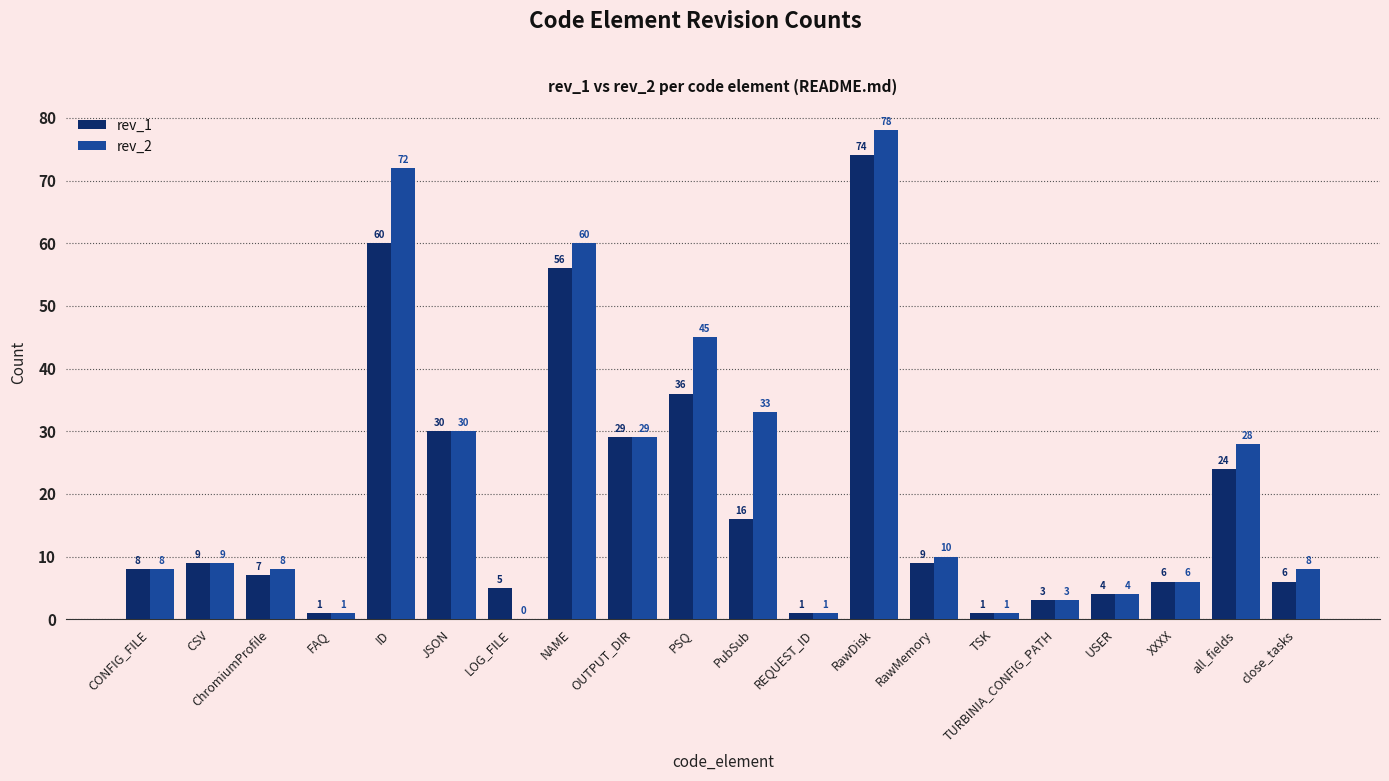

Reading left to right, what are all the values shown in this chart?

rev_1: CONFIG_FILE=8	CSV=9	ChromiumProfile=7	FAQ=1	ID=60	JSON=30	LOG_FILE=5	NAME=56	OUTPUT_DIR=29	PSQ=36	PubSub=16	REQUEST_ID=1	RawDisk=74	RawMemory=9	TSK=1	TURBINIA_CONFIG_PATH=3	USER=4	XXXX=6	all_fields=24	close_tasks=6
rev_2: CONFIG_FILE=8	CSV=9	ChromiumProfile=8	FAQ=1	ID=72	JSON=30	LOG_FILE=0	NAME=60	OUTPUT_DIR=29	PSQ=45	PubSub=33	REQUEST_ID=1	RawDisk=78	RawMemory=10	TSK=1	TURBINIA_CONFIG_PATH=3	USER=4	XXXX=6	all_fields=28	close_tasks=8